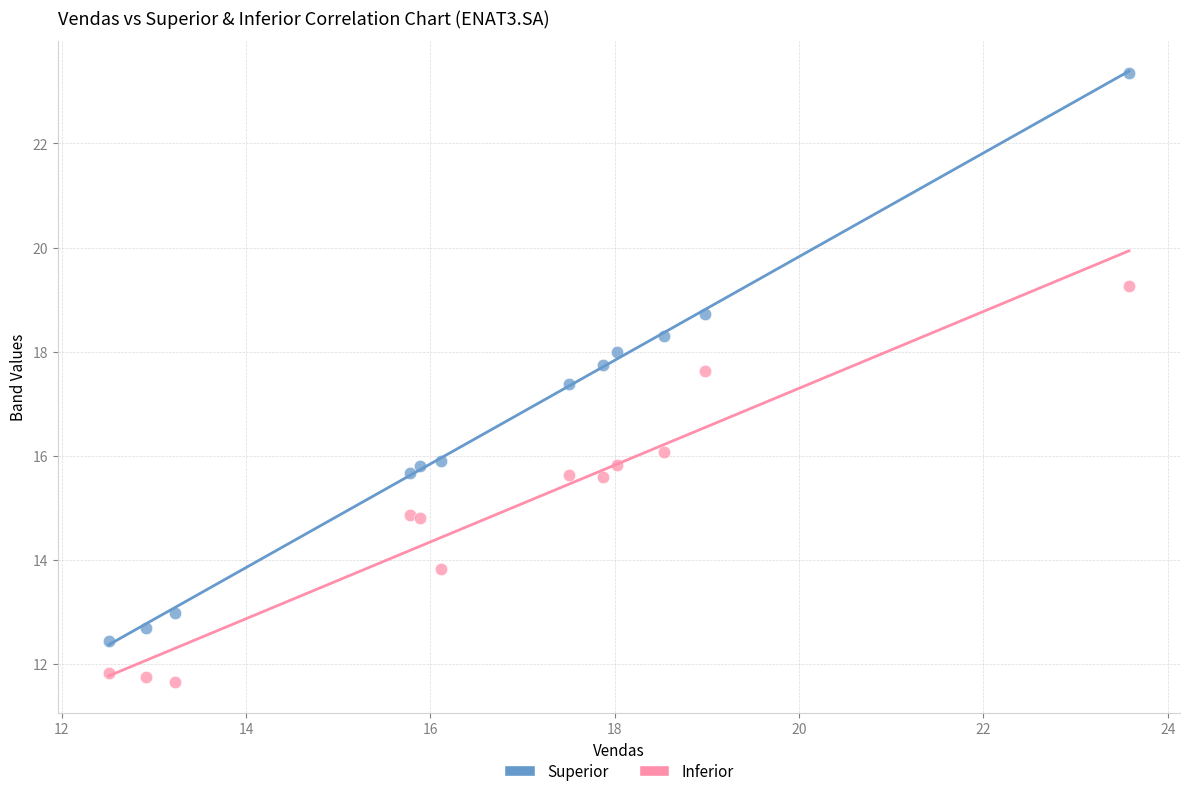

What are all the series names shown in the legend?

Superior, Inferior